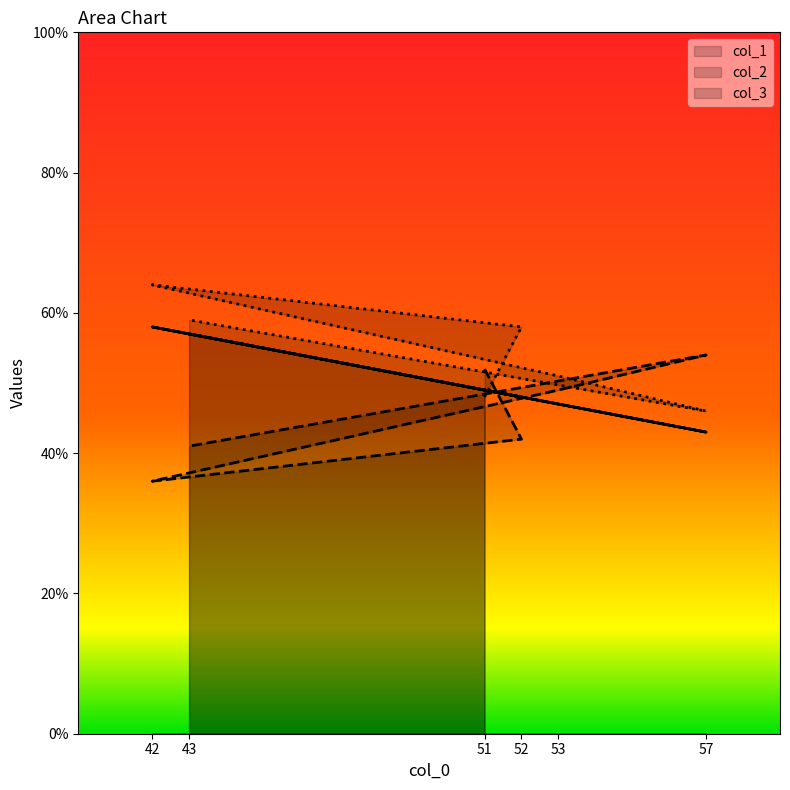

Rank the series by their average value, from highest to lowest.

col_3, col_1, col_2